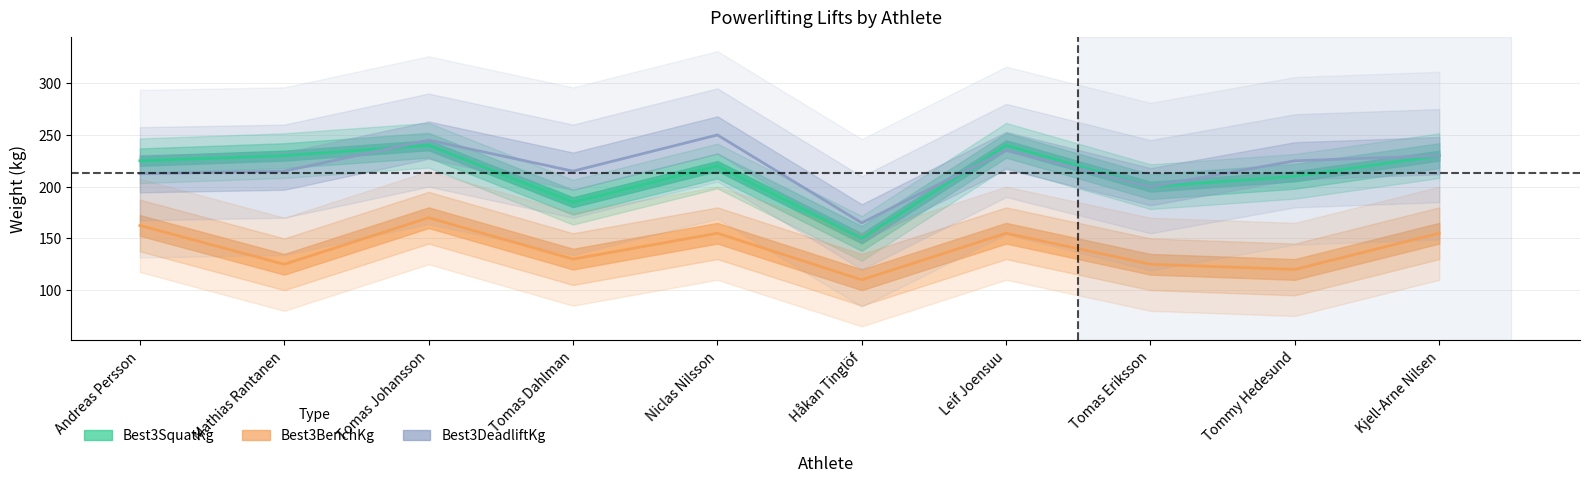

At how many categories does at least one series exceed 239?

3